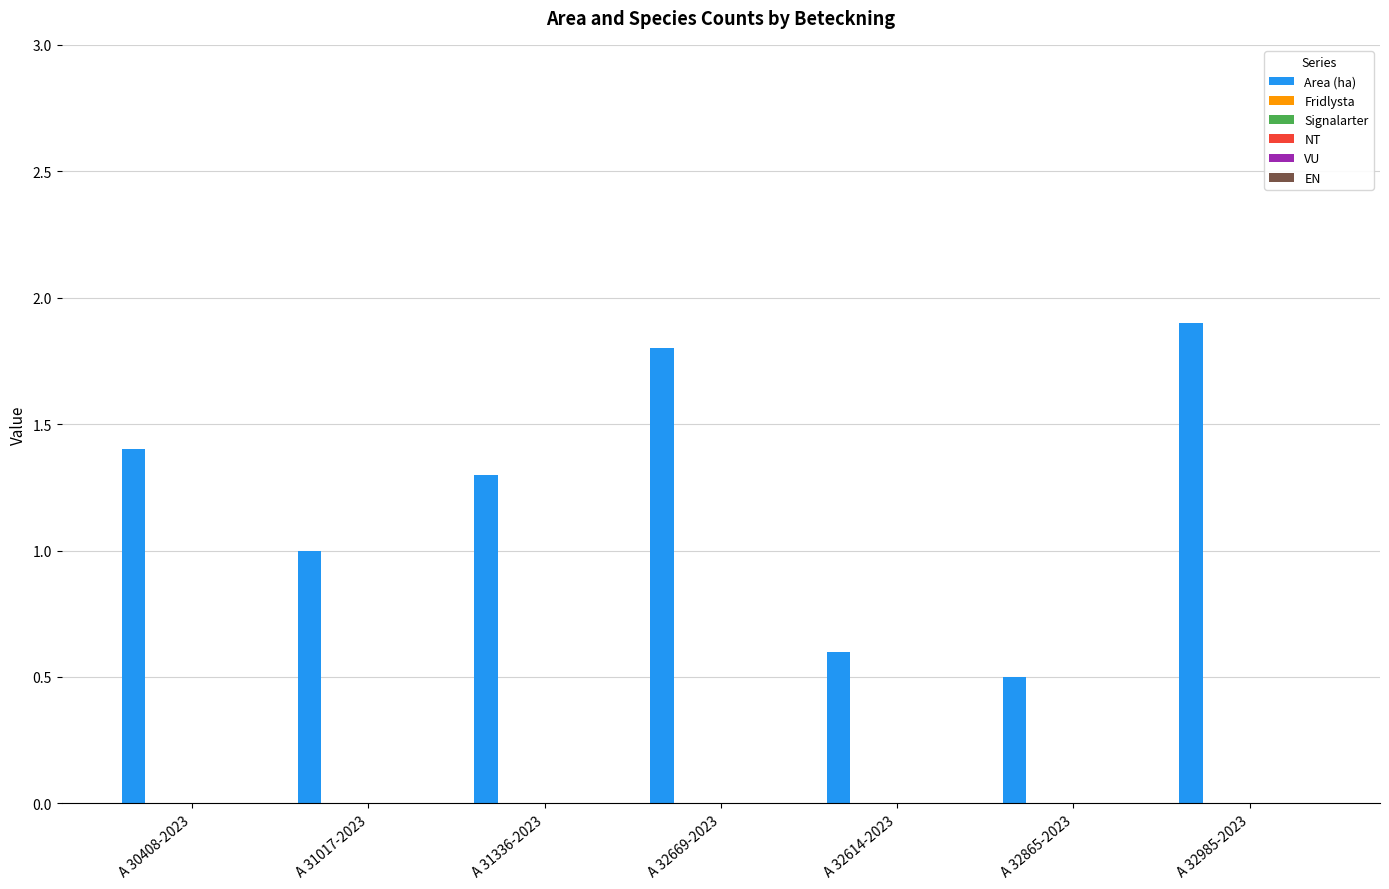

Reading left to right, what are all the values shown in this chart?

1.4	1.0	1.3	1.8	0.6	0.5	1.9